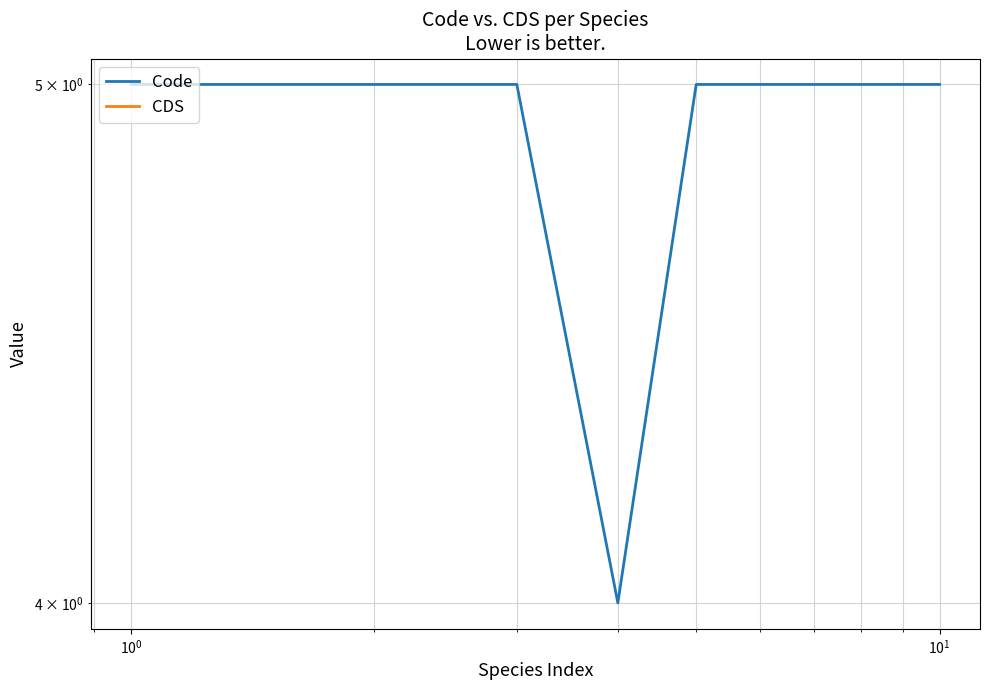

Which series has the widest spread of values?

Code